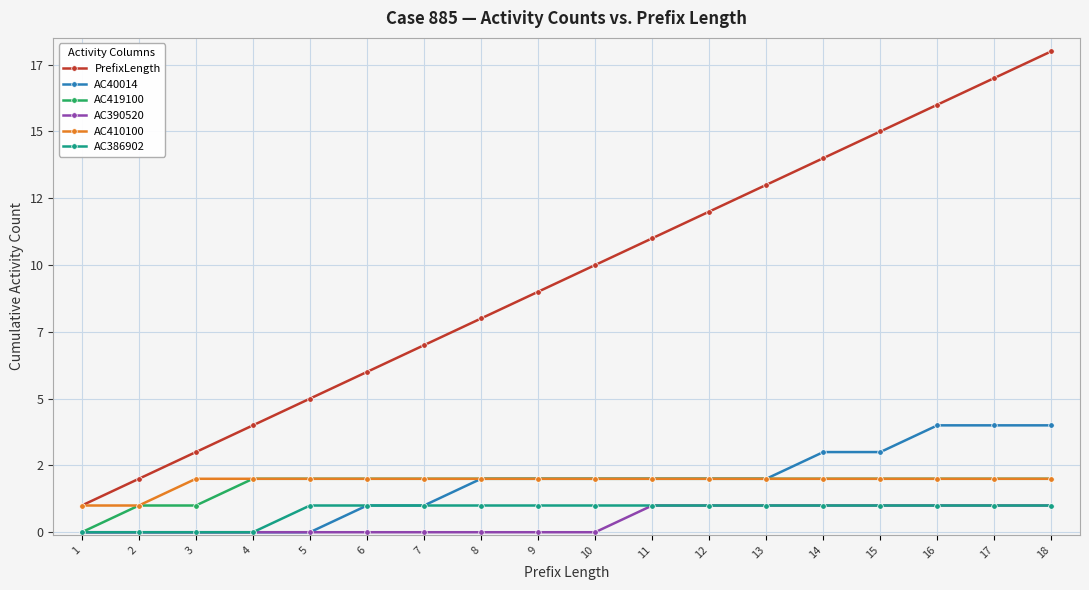

What are all the series names shown in the legend?

PrefixLength, AC40014, AC419100, AC390520, AC410100, AC386902